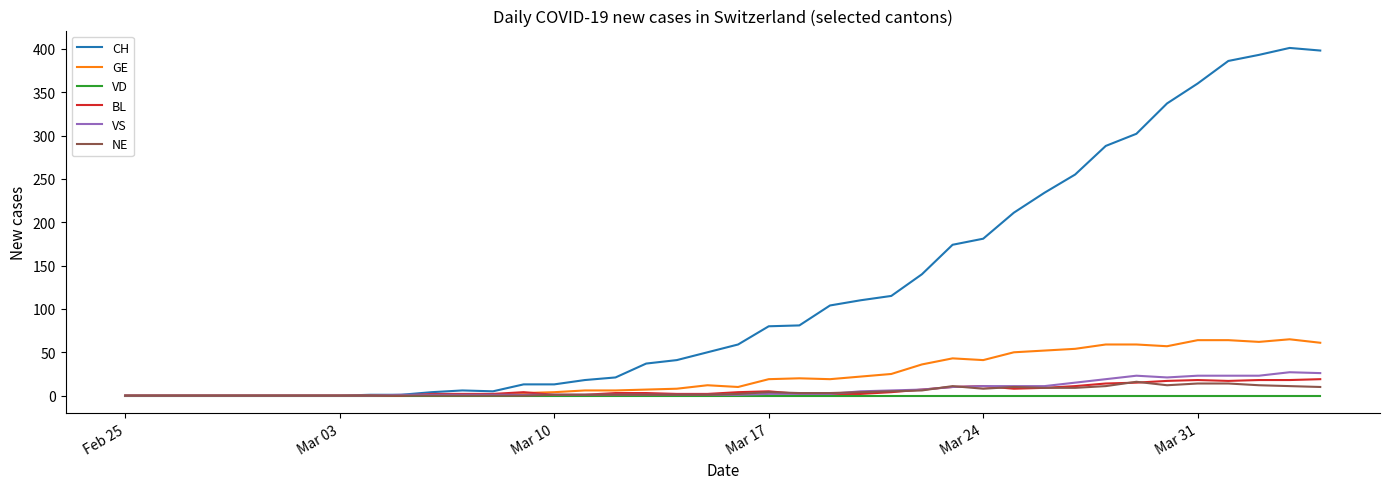

Which series has the largest range (max minus min)?

CH